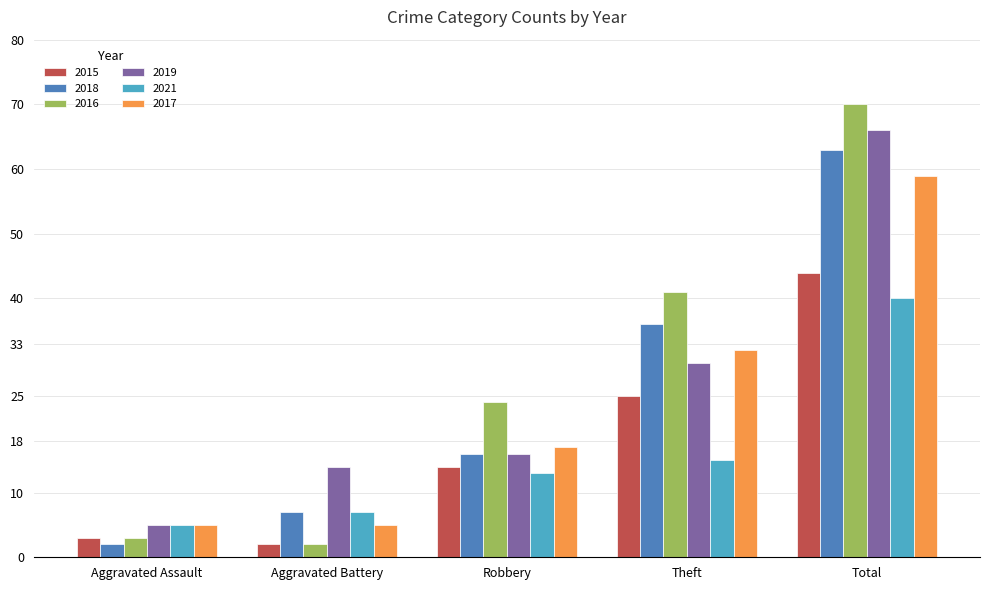

What is the difference between the maximum and minimum values in the 2018 series?

61